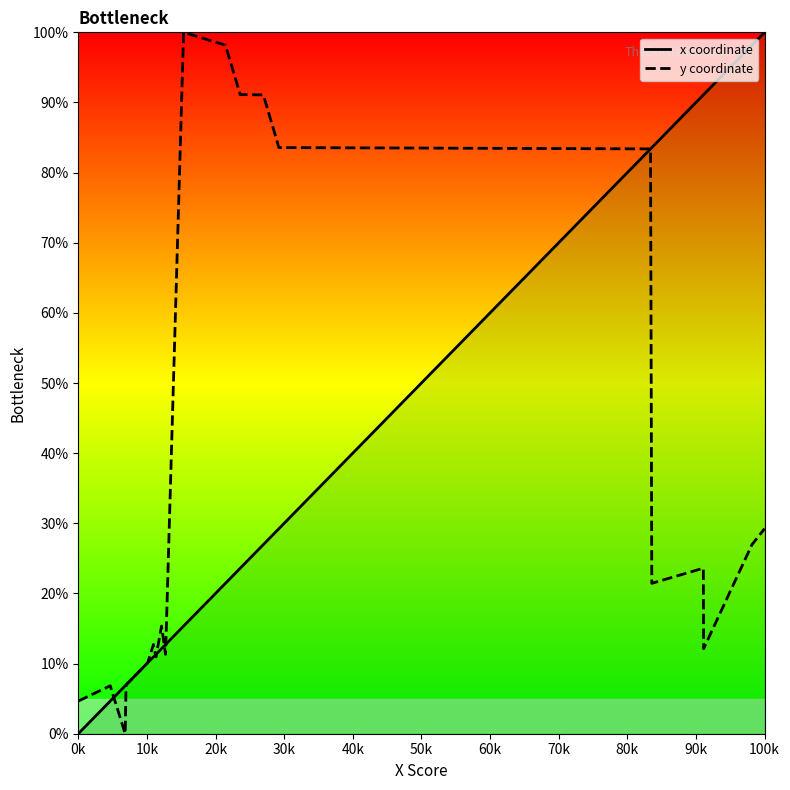

What is the maximum value for y coordinate?

100.0